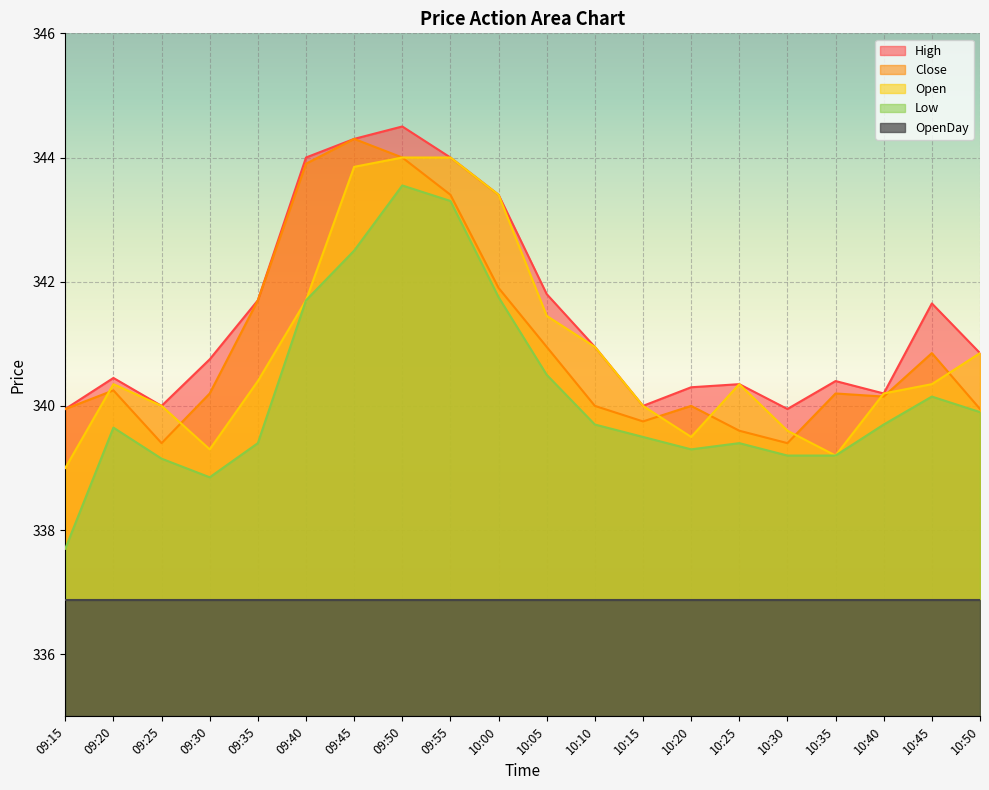

What is the average value of the High series?

341.5